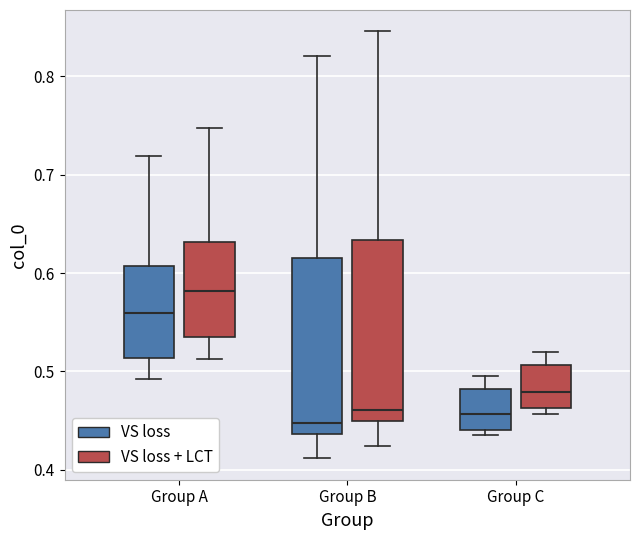

Reading left to right, read every box against the y-axis: the position of its median line, the range the box covers, and the ends of its whiskers. The values are not printed on the chart, so give them approximately, as read against the axis.

Group A (VS loss): median 0.56, box 0.51 to 0.61, whiskers 0.49 to 0.72
Group A (VS loss + LCT): median 0.58, box 0.53 to 0.63, whiskers 0.51 to 0.75
Group B (VS loss): median 0.45, box 0.44 to 0.61, whiskers 0.41 to 0.82
Group B (VS loss + LCT): median 0.46, box 0.45 to 0.63, whiskers 0.42 to 0.85
Group C (VS loss): median 0.46, box 0.44 to 0.48, whiskers 0.44 (just below the box's lower edge) to 0.50
Group C (VS loss + LCT): median 0.48, box 0.46 to 0.51, whiskers 0.46 (just below the box's lower edge) to 0.52